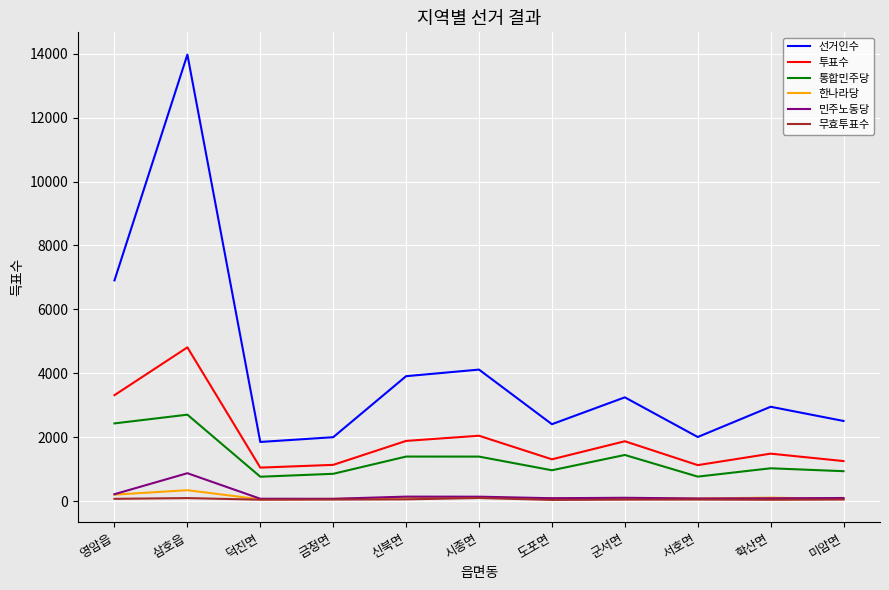

What position from the left is 영암읍?

1